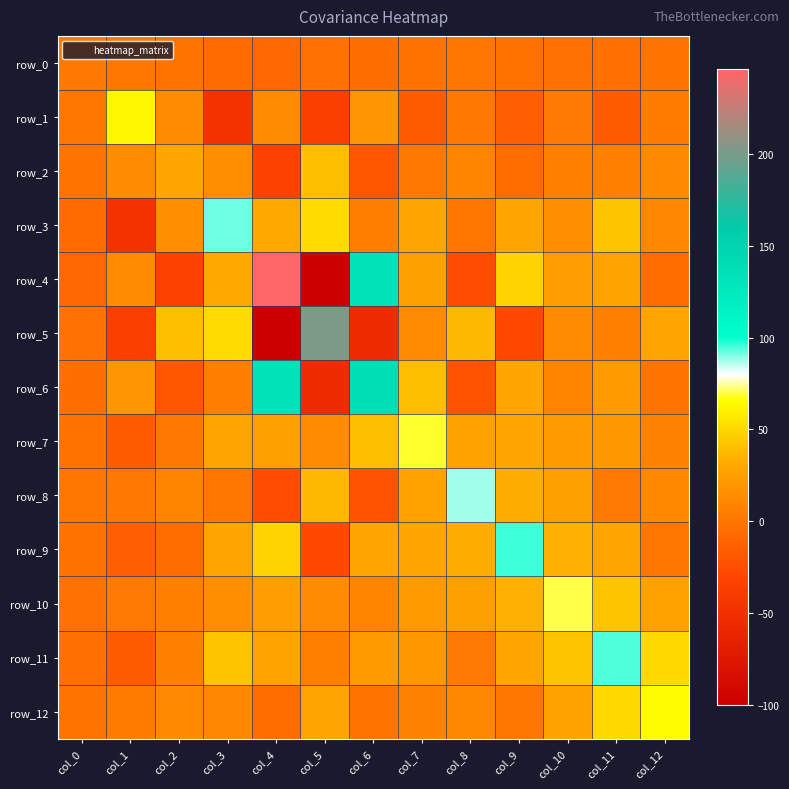

Is the value of row_4 at col_10 greater than the value of row_0 at col_10?

Yes